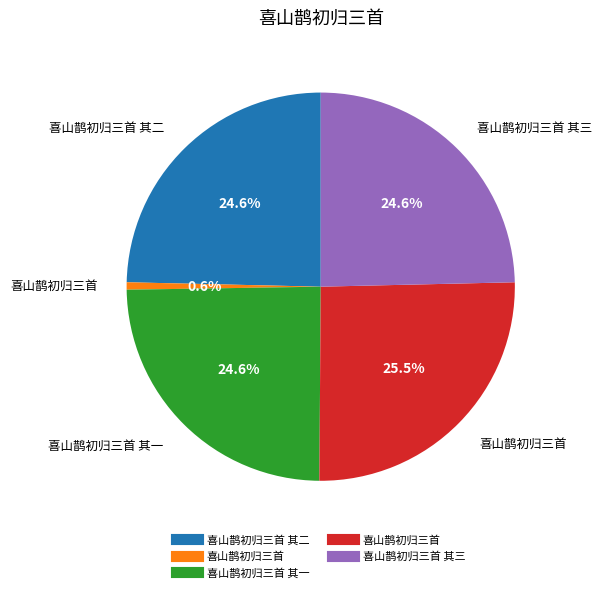

Does any single category account for the majority?

No